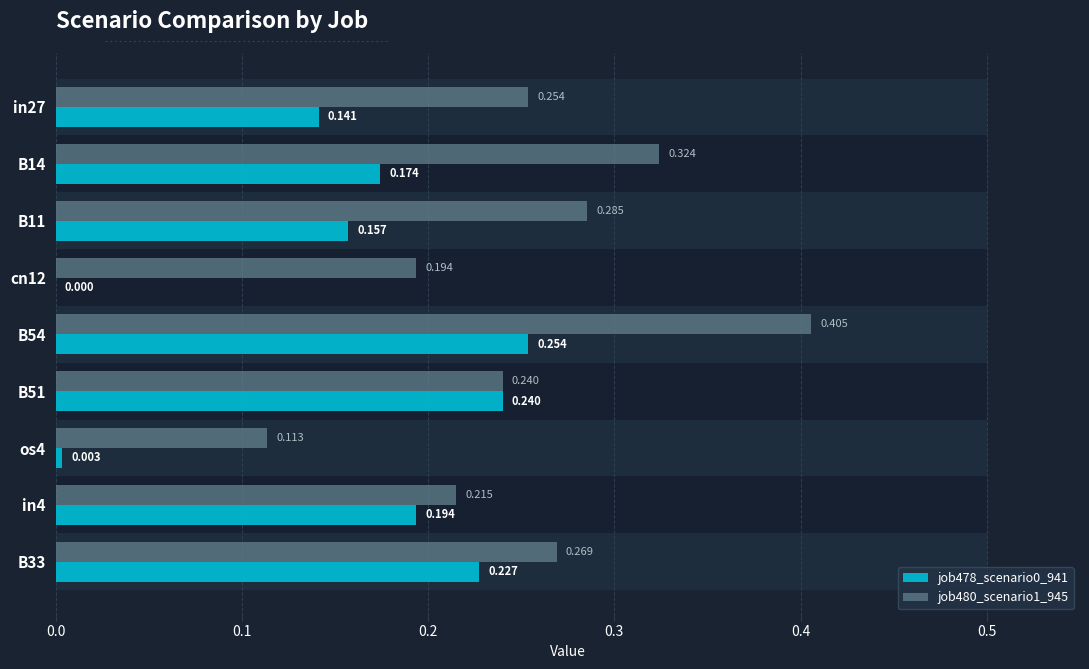

Is the value of job478_scenario0_941 at in4 greater than the value of job480_scenario1_945 at B54?

No